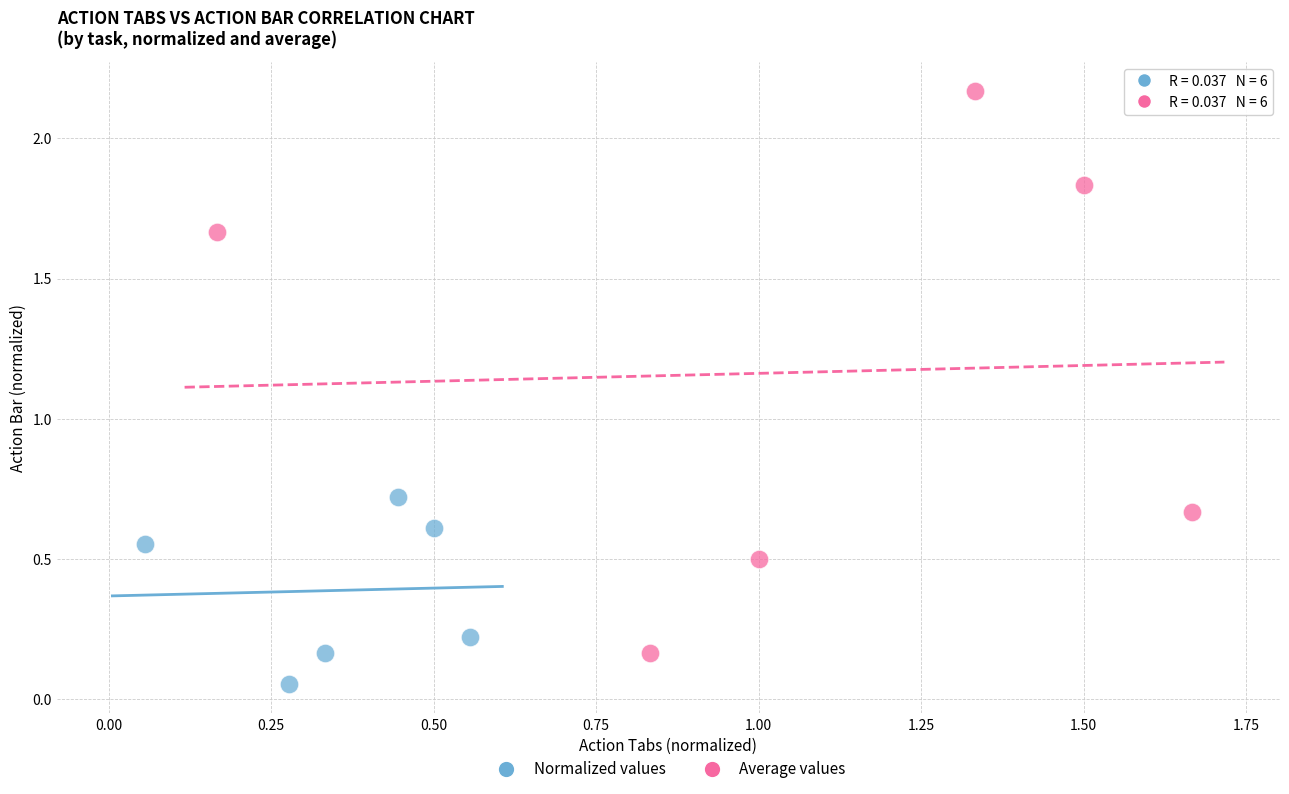

Which series reaches the minimum Y coordinate?

Normalized values